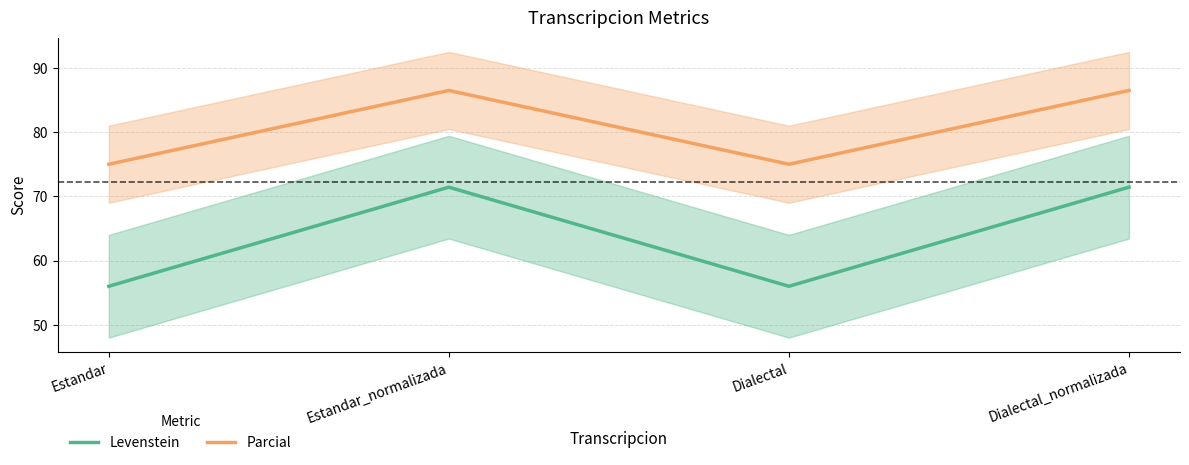

Reading right to left, extract all data points from this chart.

Levenstein: 71.4	56.0	71.4	56.0
Parcial: 86.5	75.0	86.5	75.0